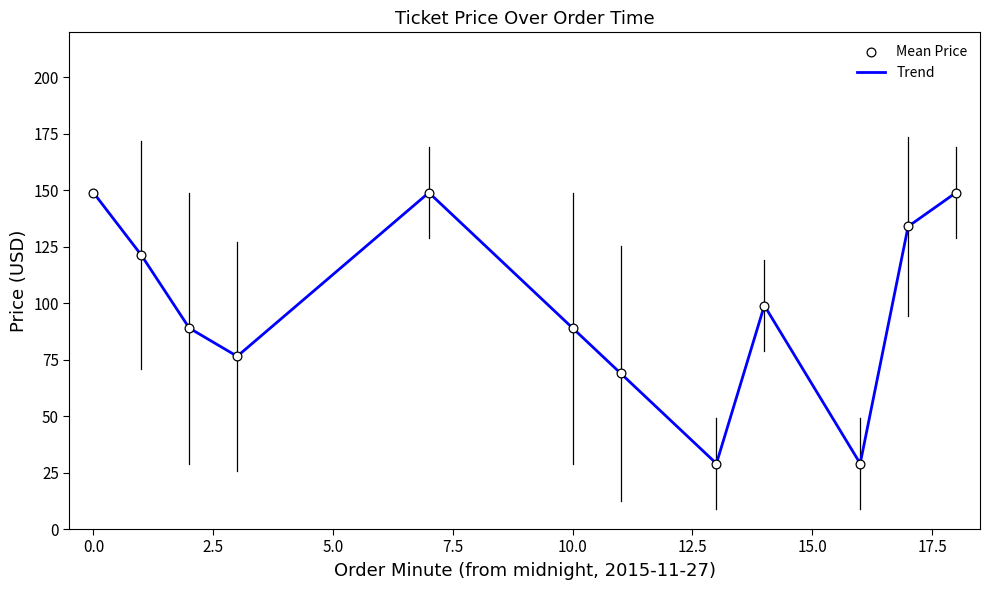

What is the minimum value shown in the chart?

29.0